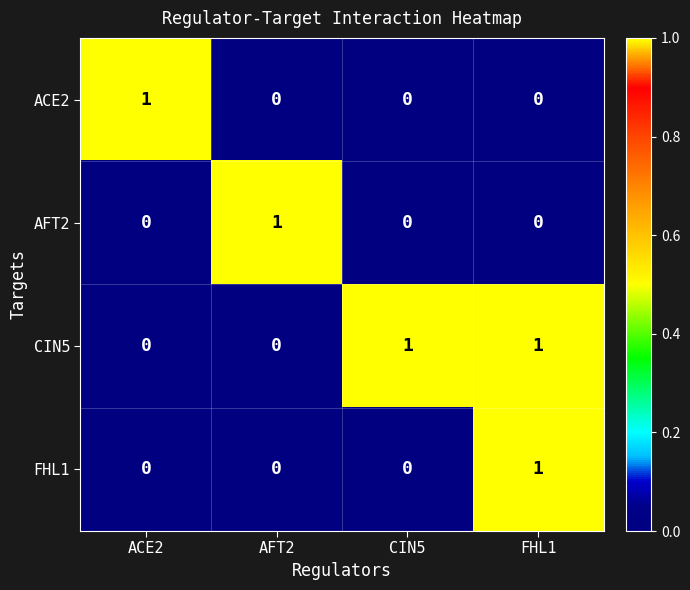

At which category is the sum across all series the highest?

FHL1